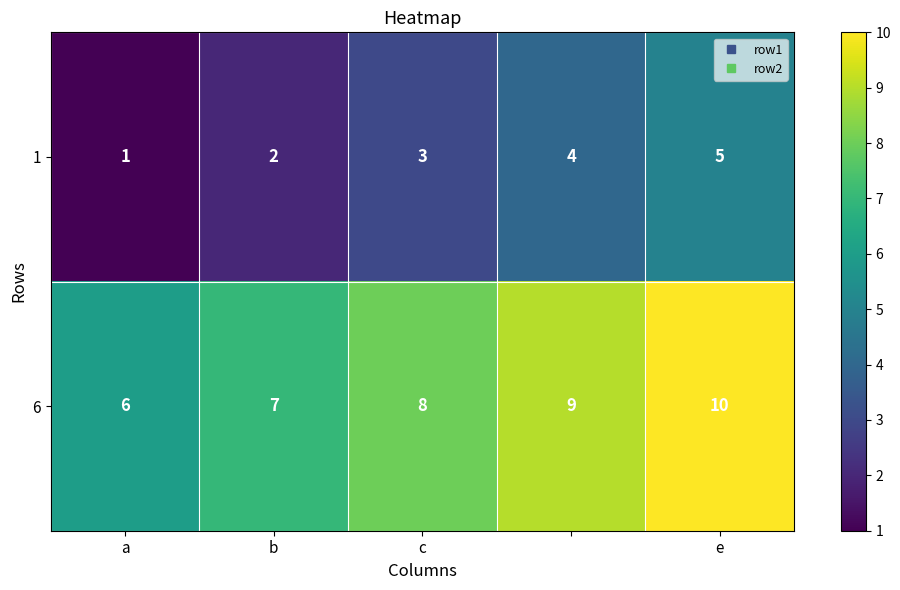

Rank the series by their maximum value, from lowest to highest.

1, 6